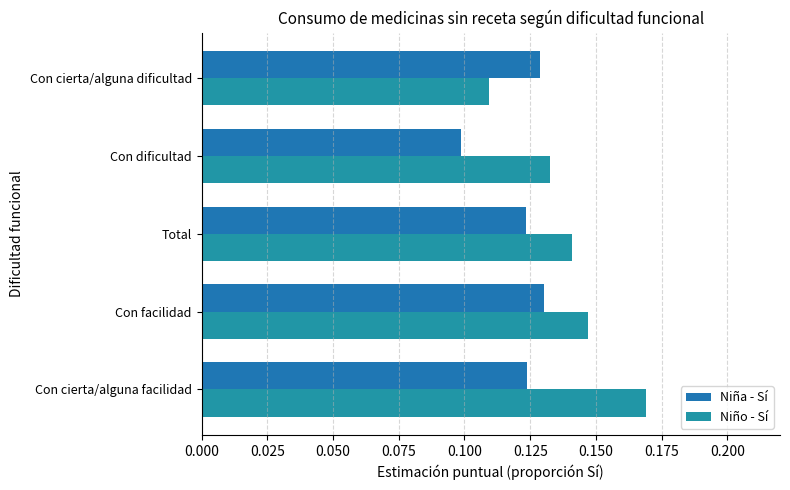

How many data points does each series have?

5